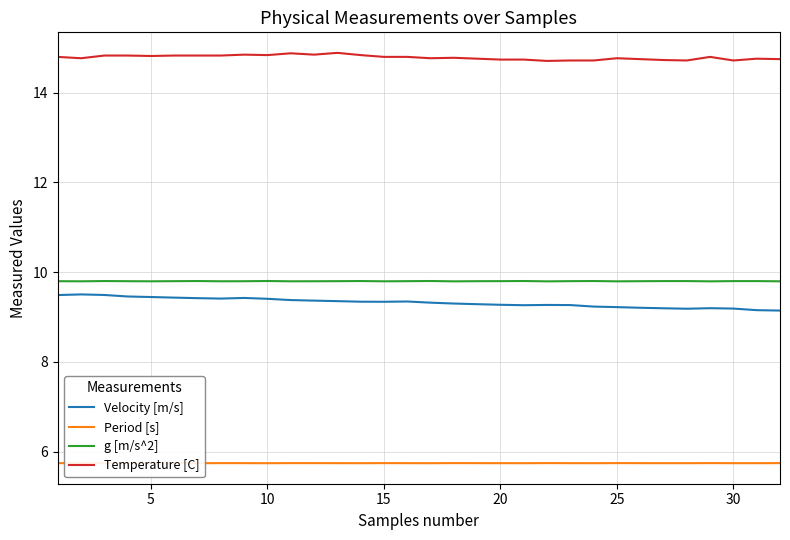

True or false: Temperature [C] and Period [s] intersect in this chart.

False